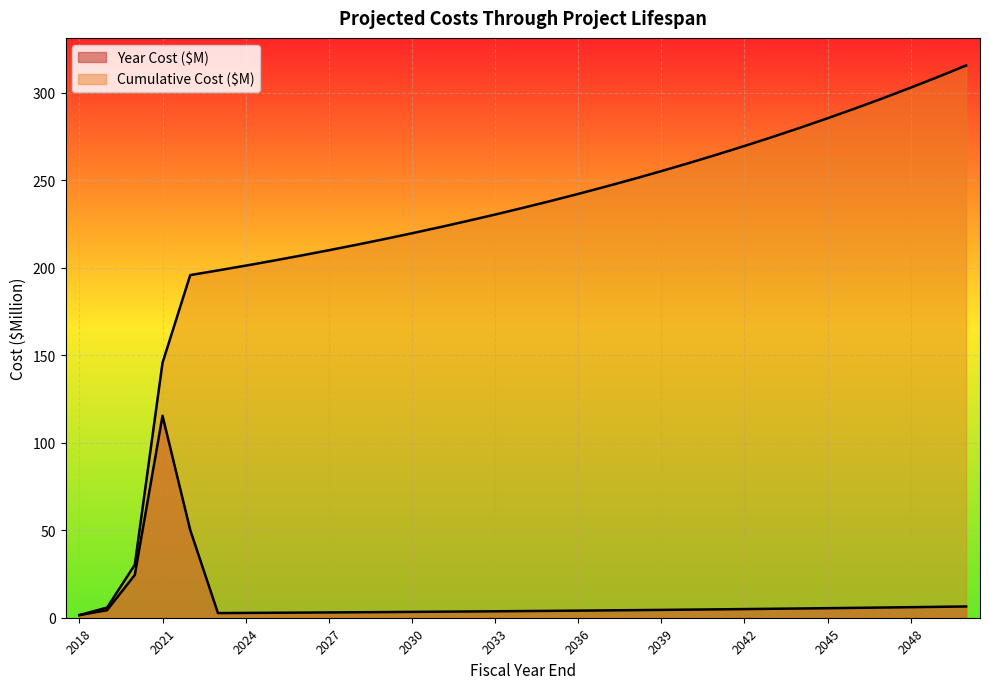

How many interior local valleys does the Year Cost ($M) series have?

1